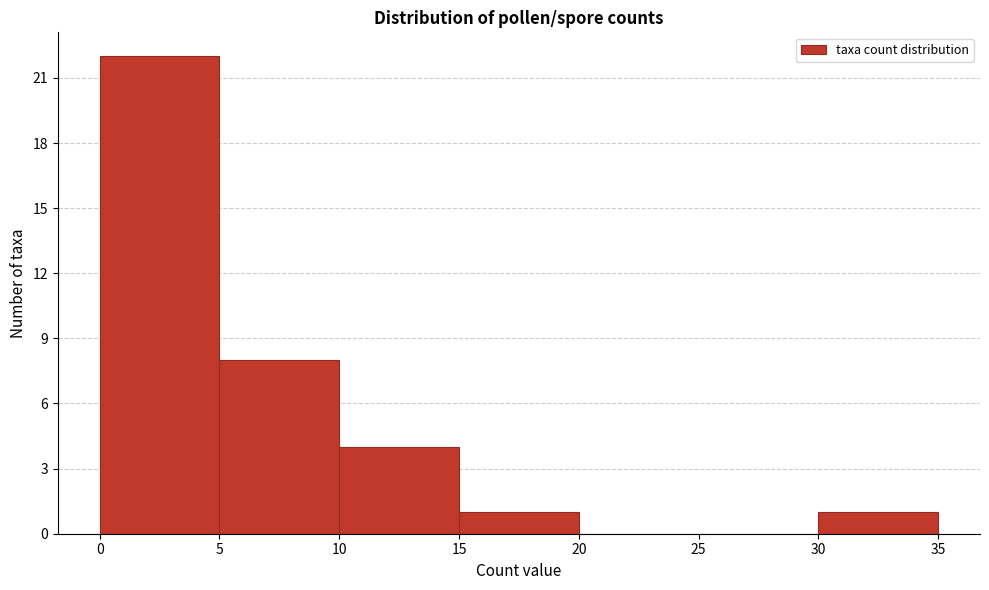

Reading left to right, list every bar in this chart as the range it spans on the x-axis followed by its height. The values are not printed on the chart, so give them approximately, as read against the axis.

0 to 5: 22
5 to 10: 8
10 to 15: 4
15 to 20: 1
20 to 25: 0
25 to 30: 0
30 to 35: 1